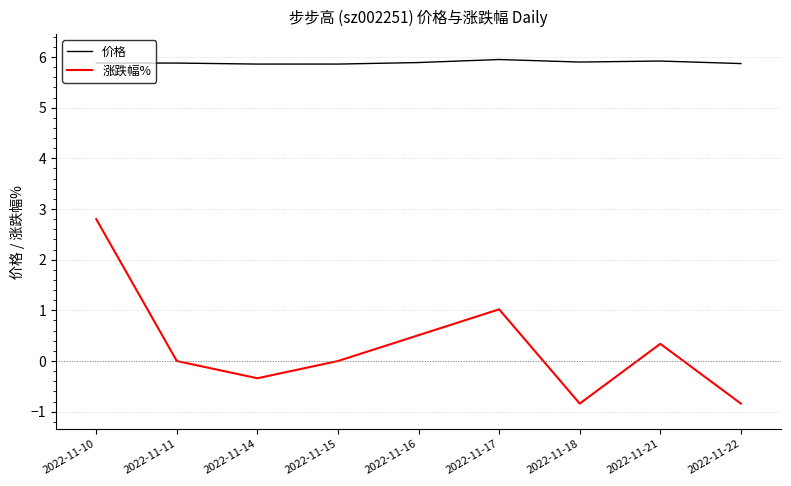

True or false: 涨跌幅% and 价格 cross at least once.

False